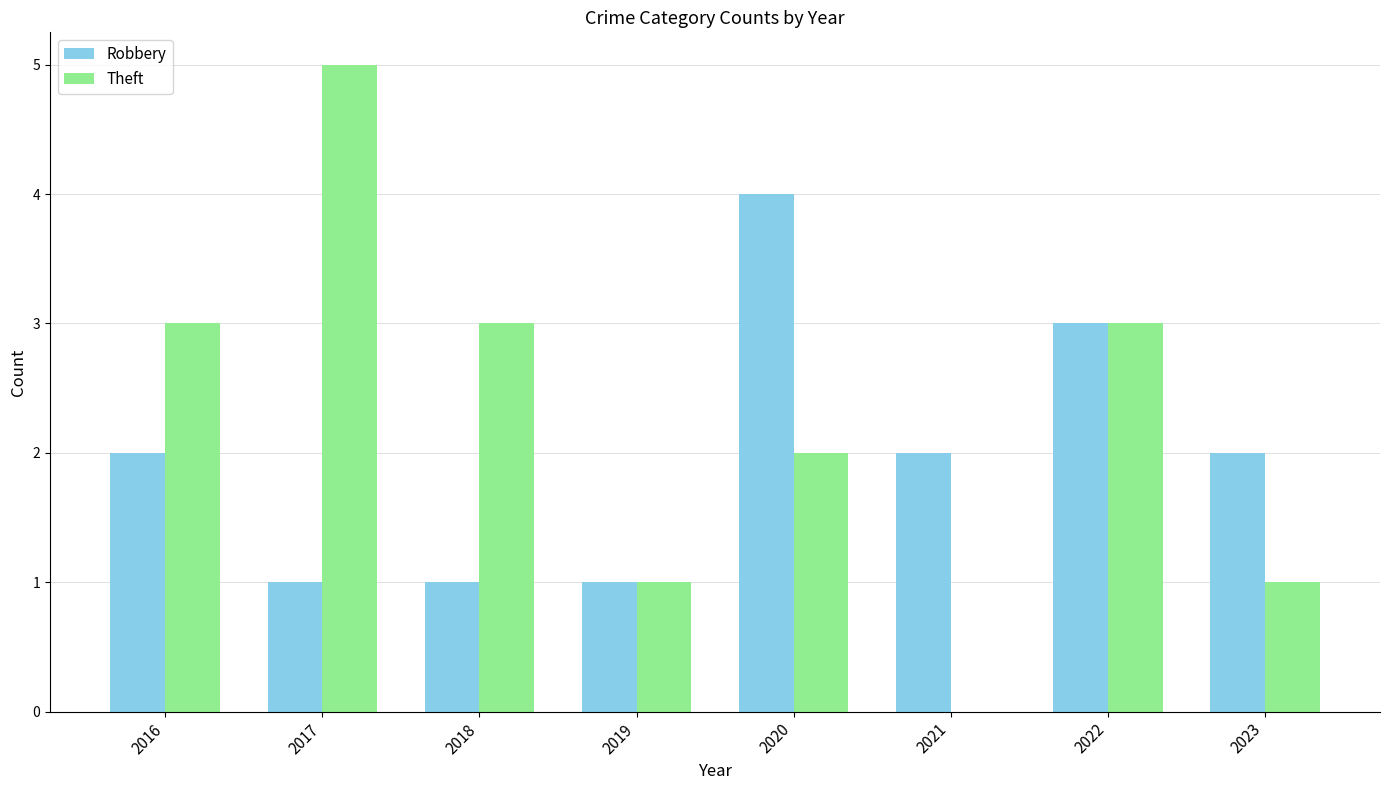

Is it true that Robbery equals 4 at 2020?

True